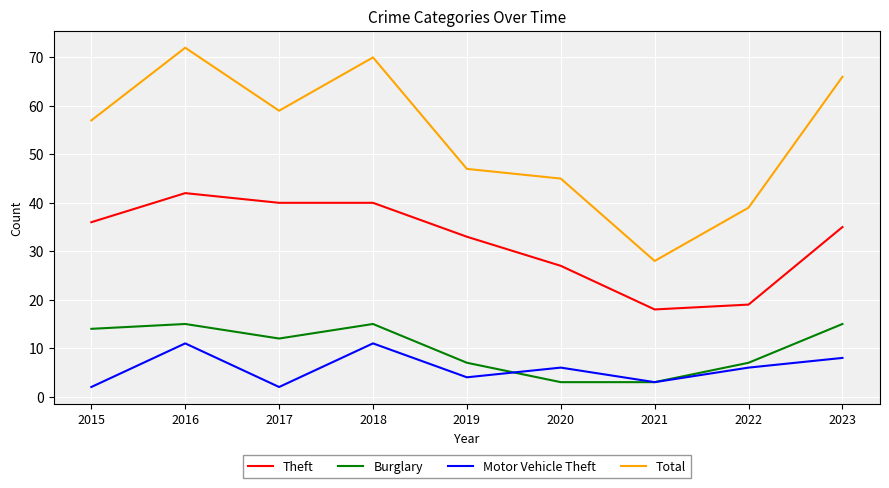

At which category does the chart reach its peak across all series?

2016